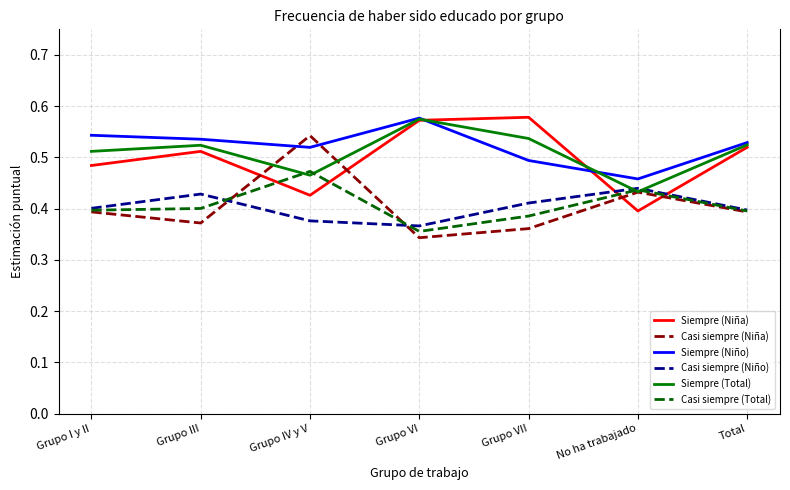

What position from the left is Grupo I y II?

1